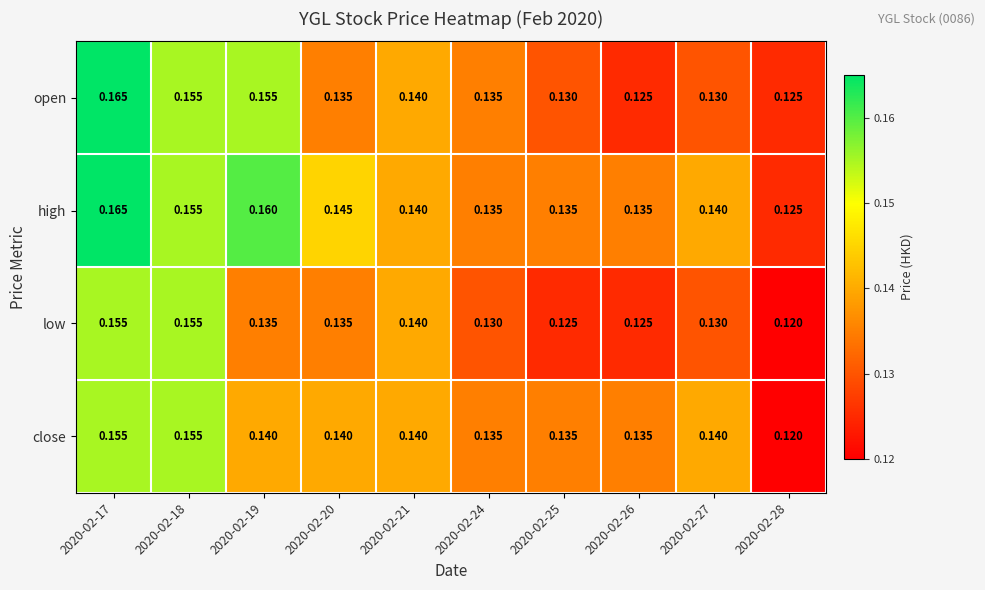

Which series changed the most between 2020-02-18 and 2020-02-19?

low